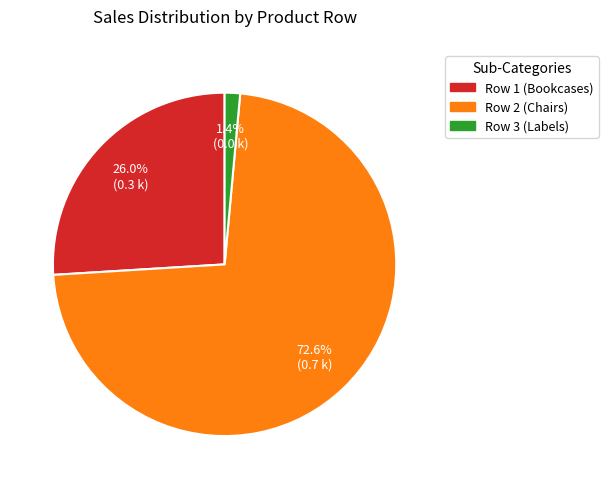

Is it true that Row 1 (Bookcases) is 15% of the pie?

False